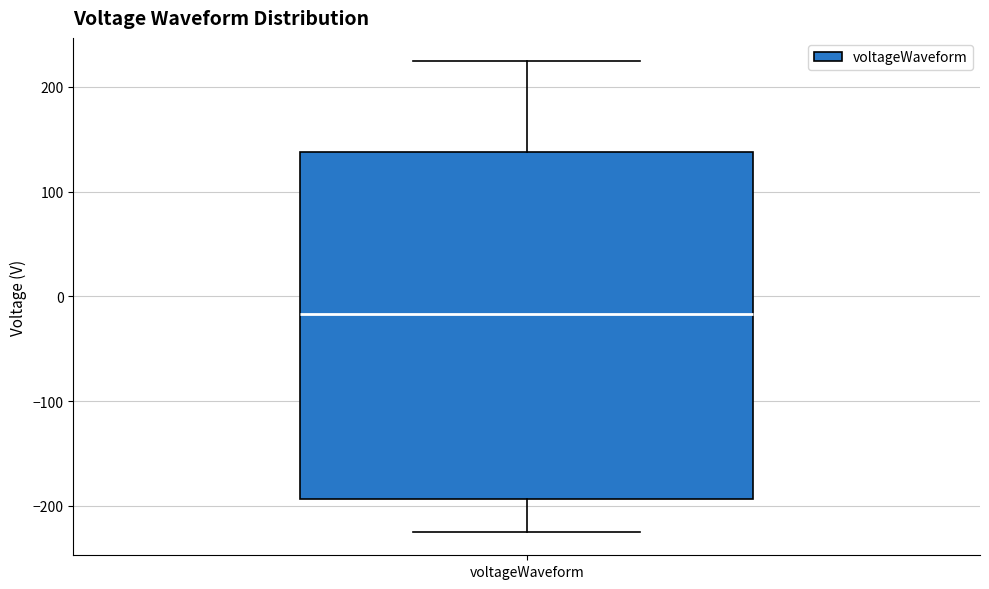

Where is the lower edge of the box for voltageWaveform on the y-axis? The values are not printed on the chart, so give them approximately, as read against the axis.

-190